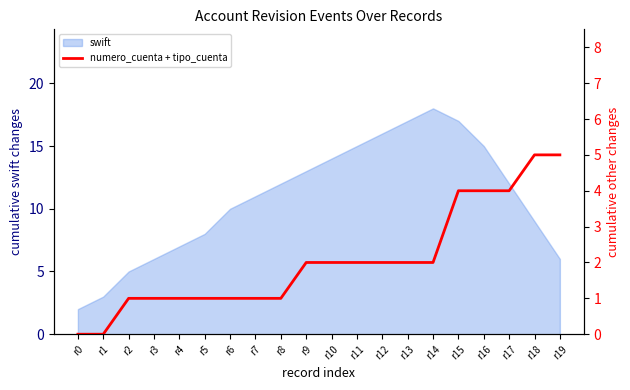

Is it true that swift equals 10 at r6?

True